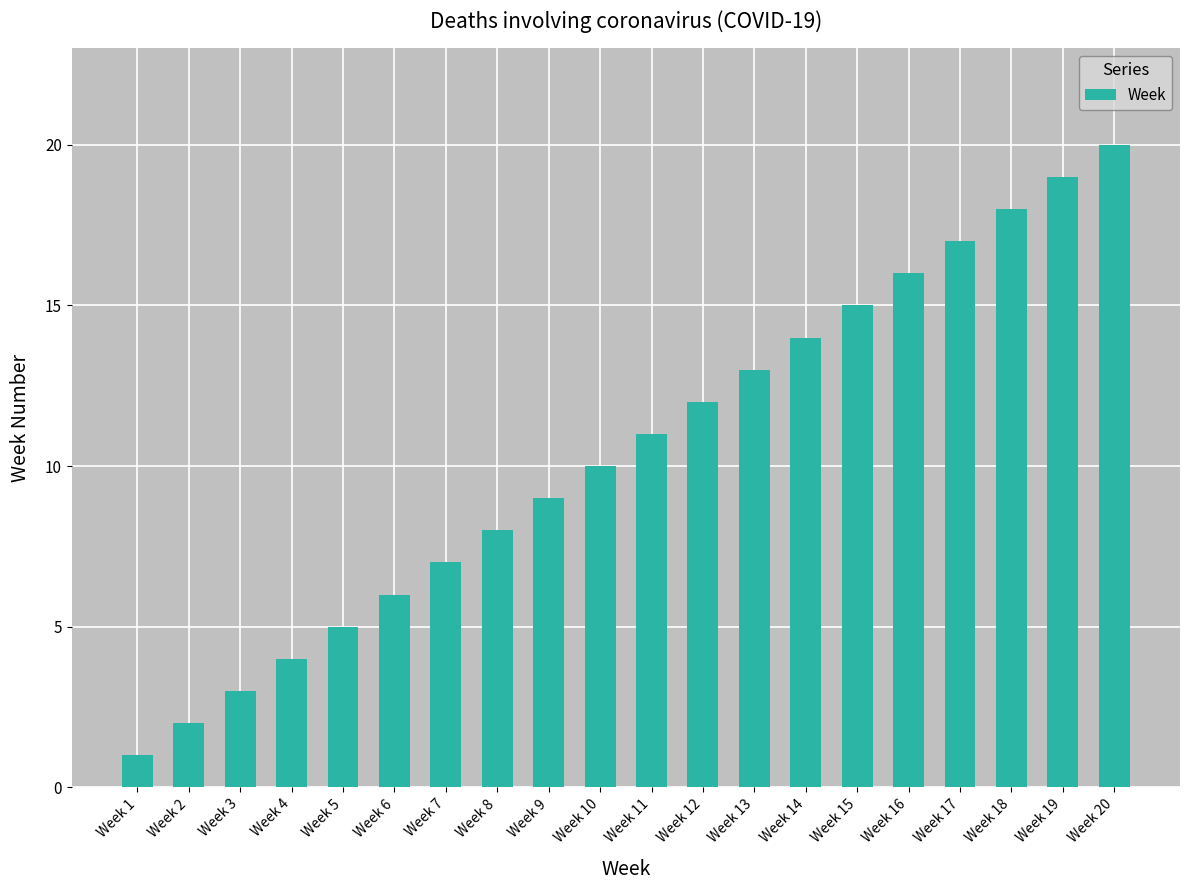

Reading left to right, transcribe all the data shown in this chart.

Week 1=1	Week 2=2	Week 3=3	Week 4=4	Week 5=5	Week 6=6	Week 7=7	Week 8=8	Week 9=9	Week 10=10	Week 11=11	Week 12=12	Week 13=13	Week 14=14	Week 15=15	Week 16=16	Week 17=17	Week 18=18	Week 19=19	Week 20=20